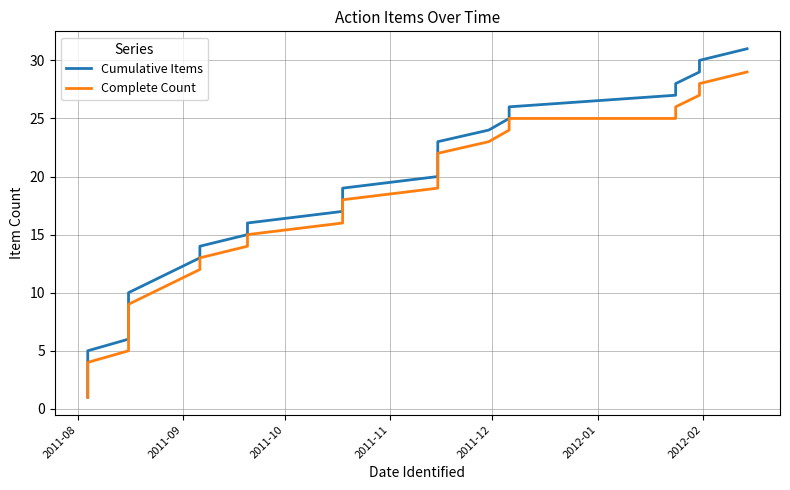

The value of Cumulative Items at 15 is 7. True or false?

False